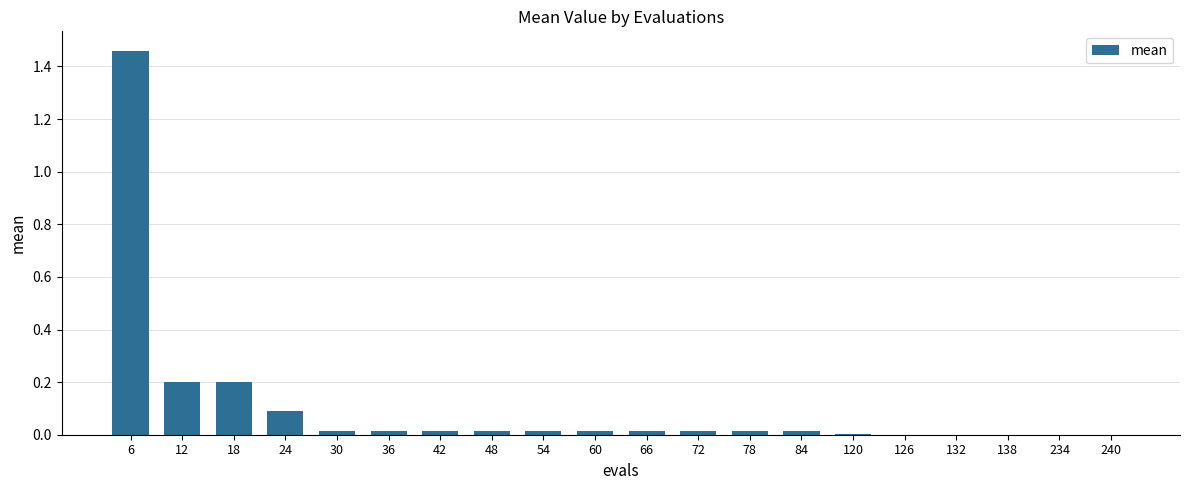

The chart shows a value of 0.0 at 60. True or false?

True